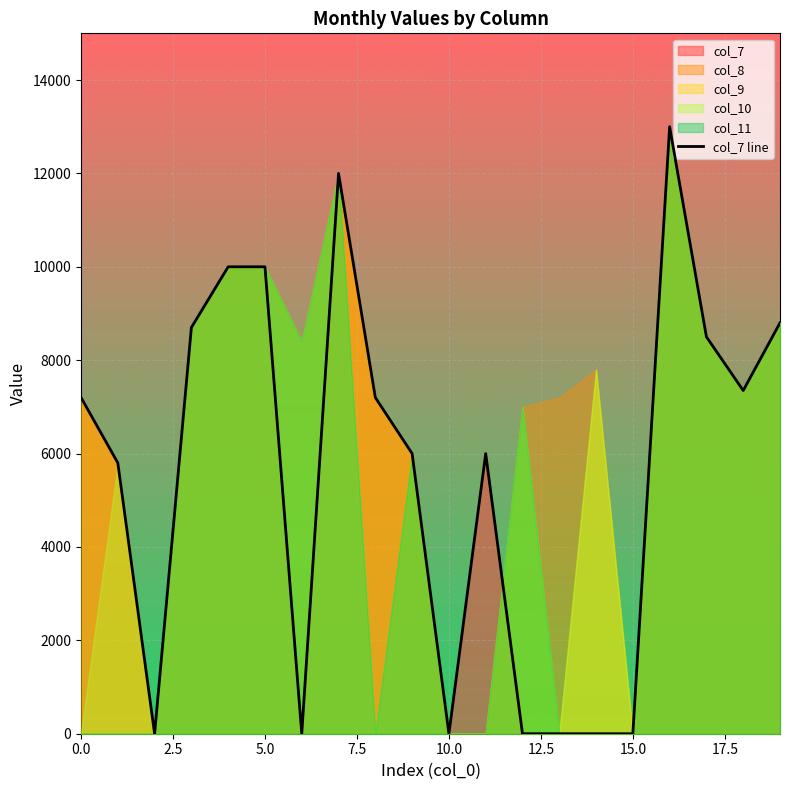

How many points are higher than both their immediate neighbors (excluding endpoints)?

3